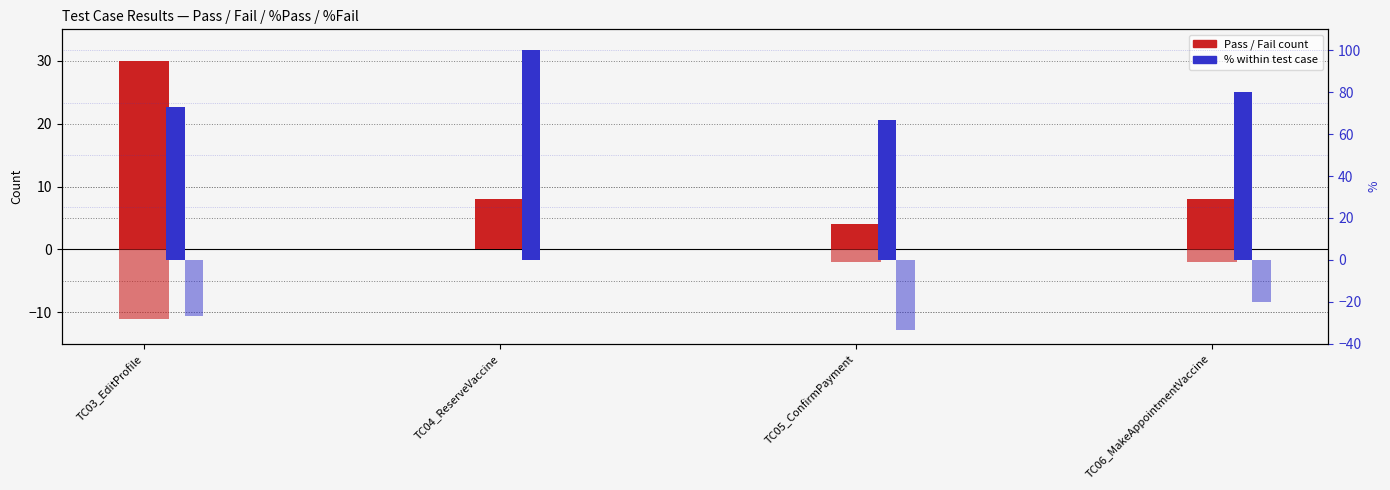

How many bars are there in total?

16